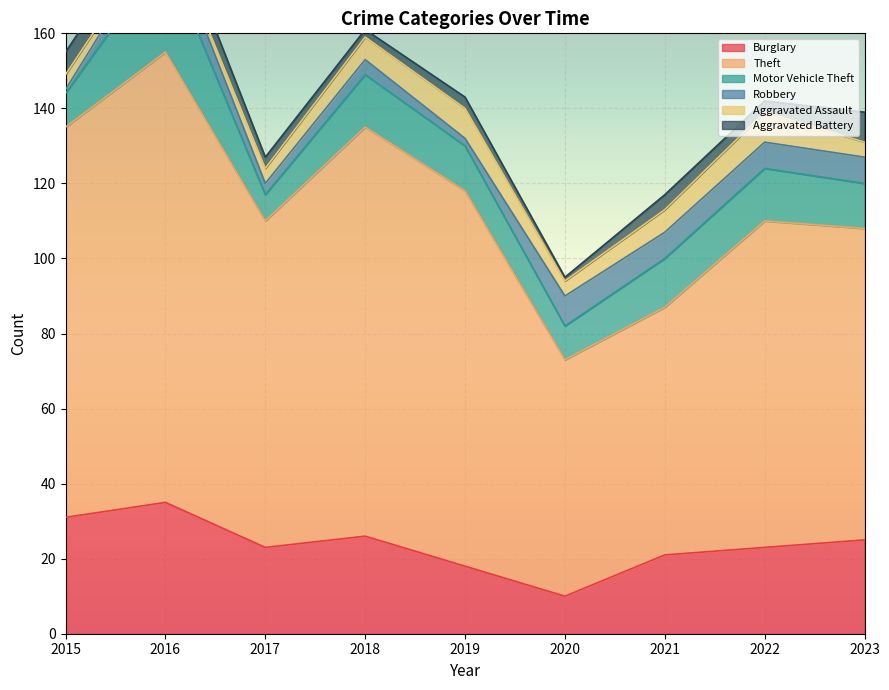

At which category does Theft reach its first local valley?

2017